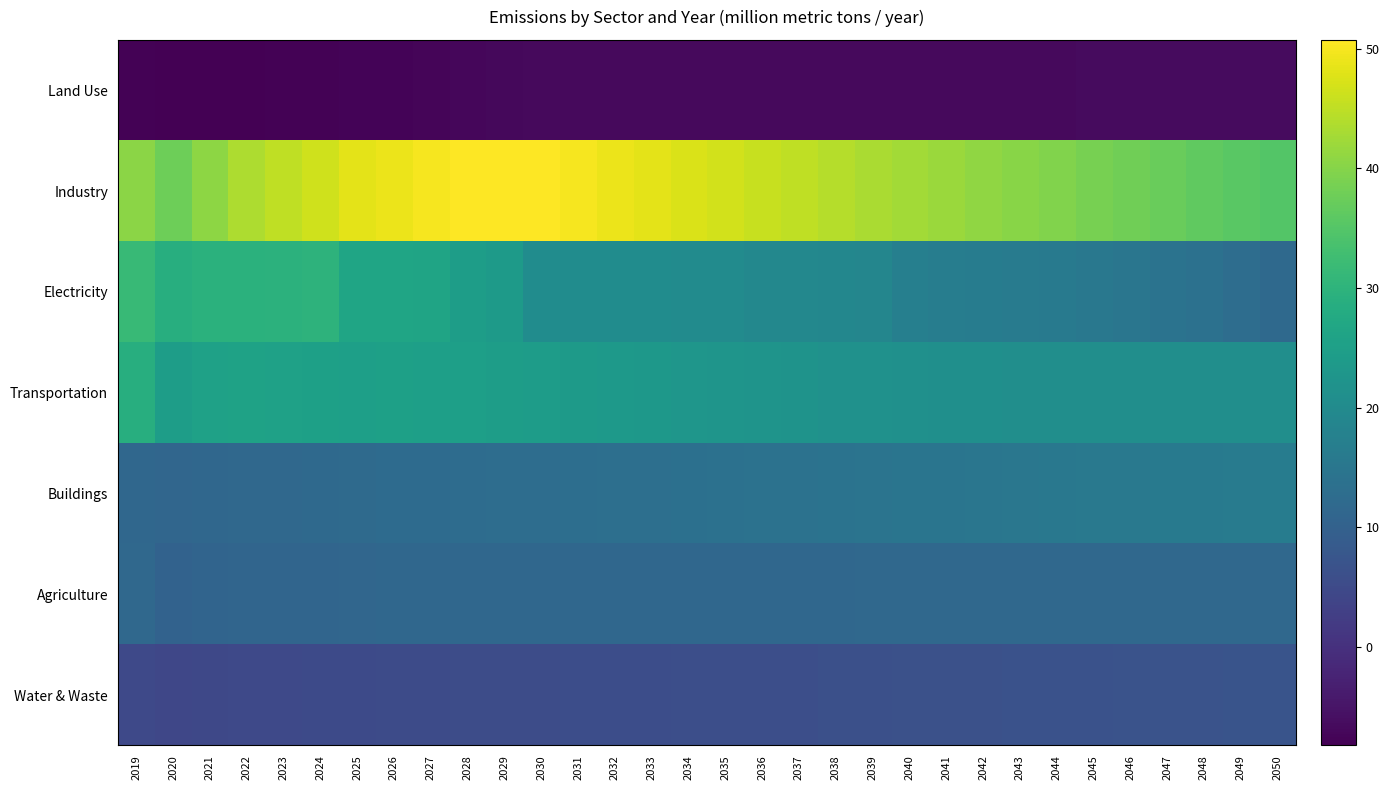

What is the difference between the highest and lowest values at 2043?

46.8